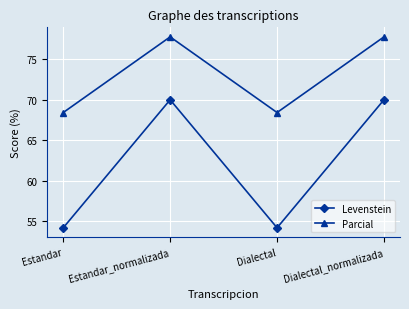

True or false: Parcial and Levenstein cross at least once.

False